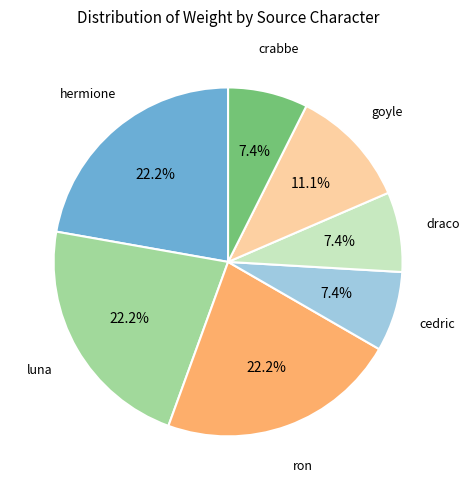

Does any single category account for the majority?

No